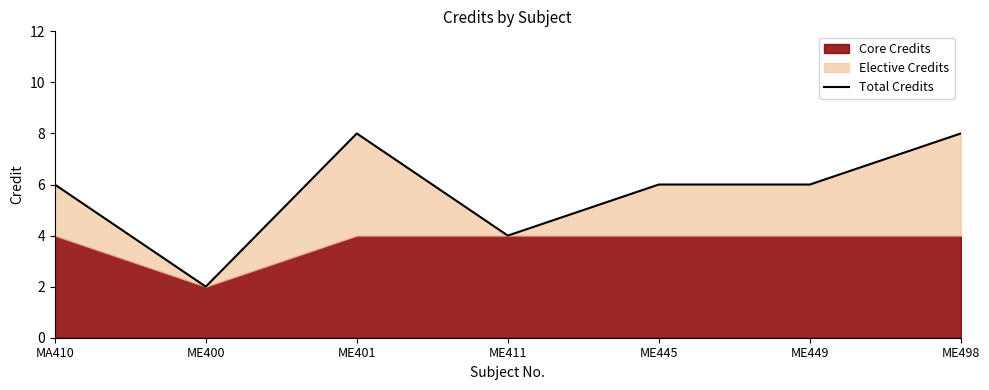

Approximately how many times larger is the value at ME401 compared to ME449?

1.3